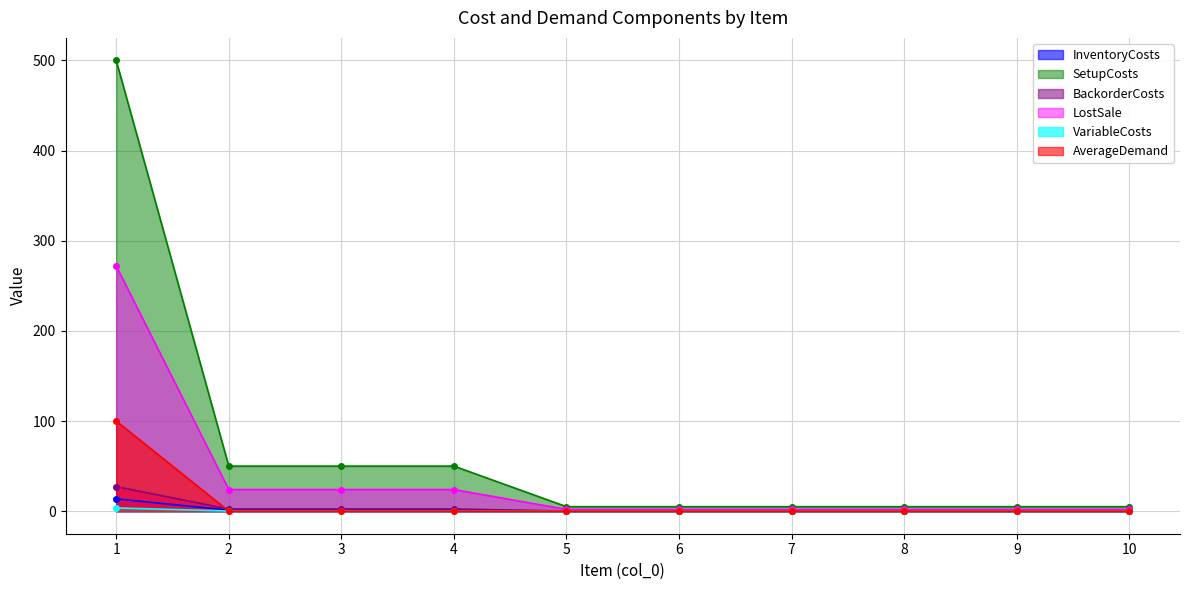

True or false: BackorderCosts and SetupCosts intersect in this chart.

False